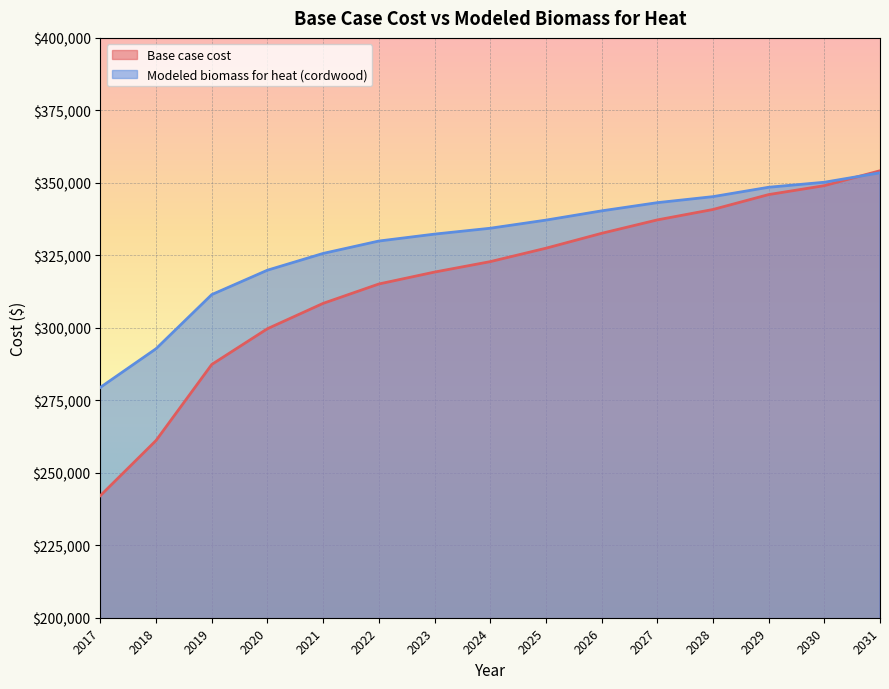

How many categories are shown in the chart?

15